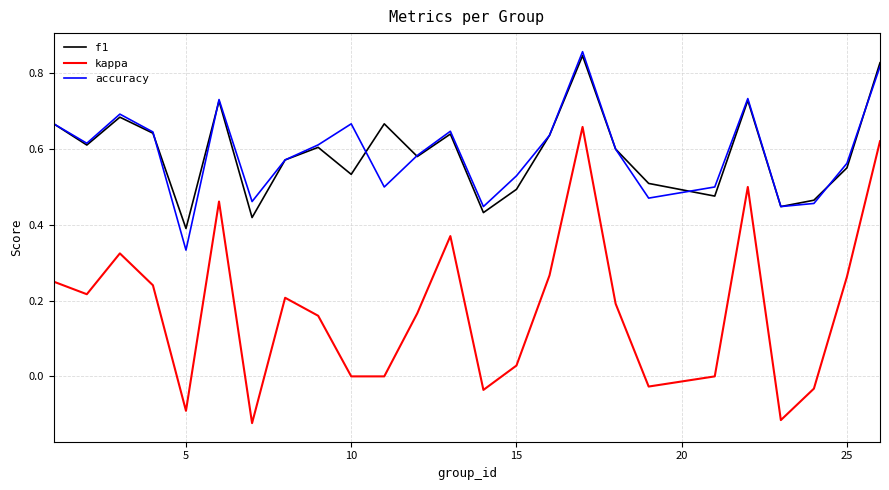

Which series has the largest range (max minus min)?

kappa